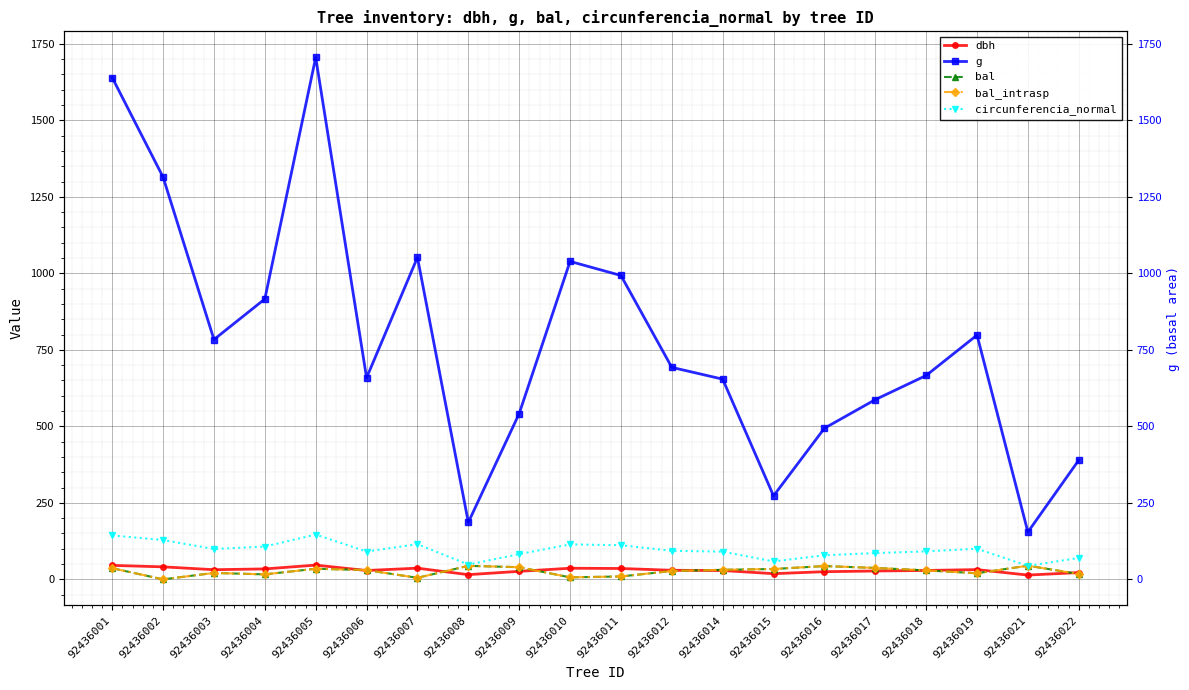

Reading left to right, extract all data points from this chart.

dbh: 45.7	40.9	31.6	34.2	46.6	29.0	36.6	15.4	26.3	36.4	35.6	29.7	28.9	18.6	25.1	27.4	29.1	31.9	14.0	22.3
g: 1639.8	1314.5	783.8	916.4	1705.7	658.8	1052.3	186.3	541.9	1039.1	993.1	692.8	654.3	272.9	493.9	587.4	666.3	798.3	154.7	389.7
bal: 36.5	0.0	21.1	16.3	34.8	30.3	5.1	44.2	39.8	6.6	9.5	27.4	31.2	33.9	43.5	37.3	29.3	20.0	44.8	17.6
bal_intrasp: 36.5	0.0	21.1	16.3	34.8	30.3	5.1	44.2	39.8	6.6	9.5	27.4	31.2	33.9	43.5	37.3	29.3	20.0	44.8	17.6
circunferencia_normal: 143.6	128.5	99.2	107.3	146.4	91.0	115.0	48.4	82.5	114.3	111.7	93.3	90.7	58.6	78.8	85.9	91.5	100.2	44.1	70.0